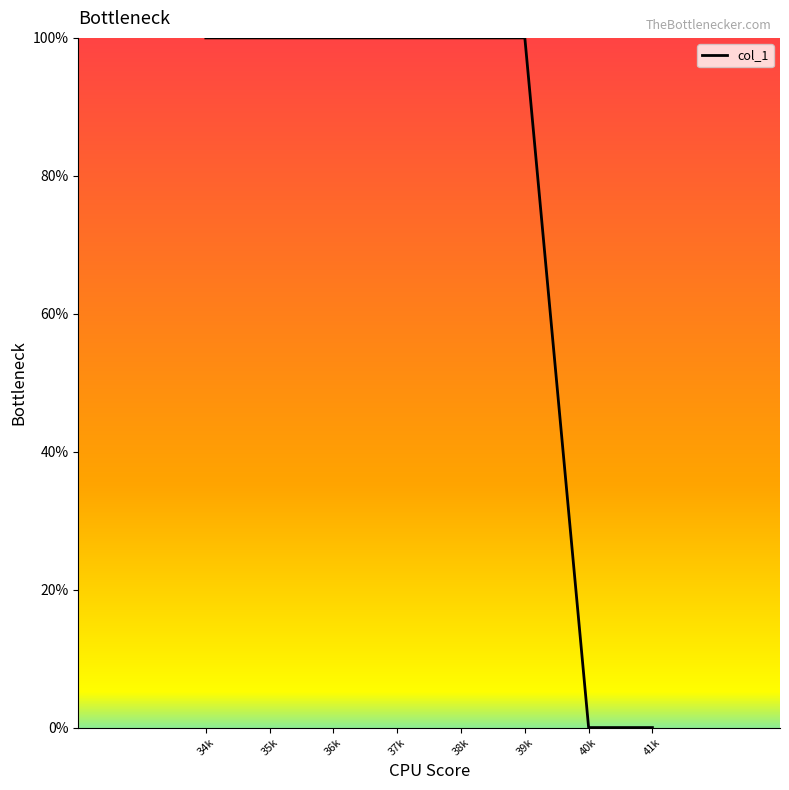

What is the greatest value displayed?

100